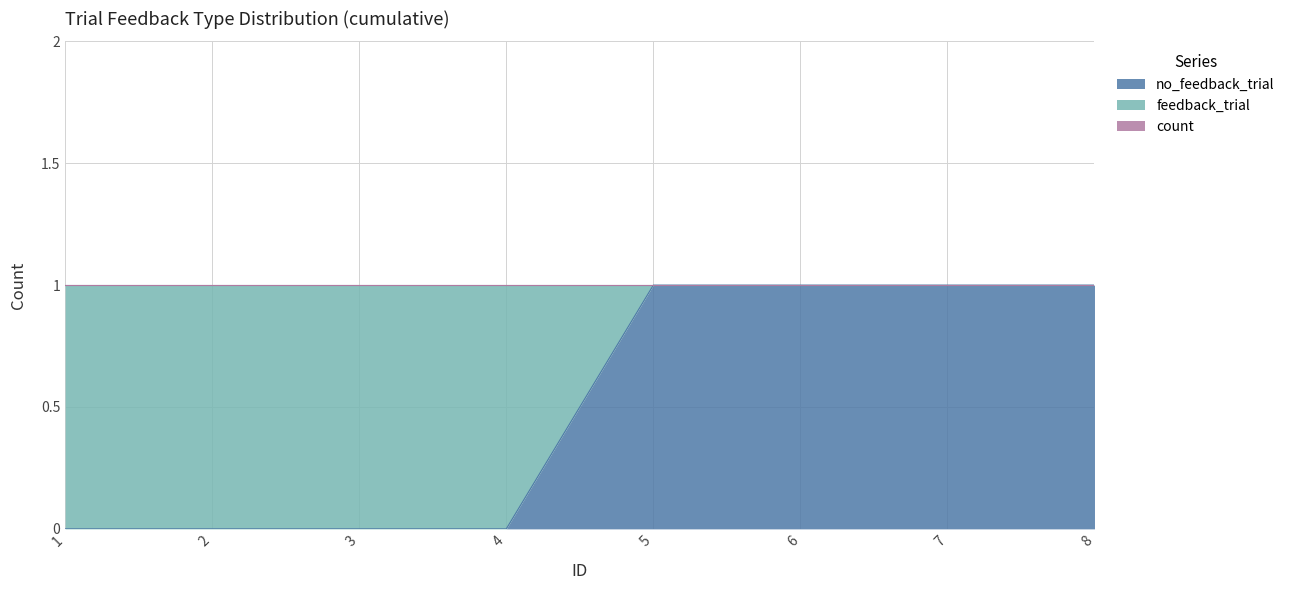

How many no_feedback_trial values are between 0 and 1?

8